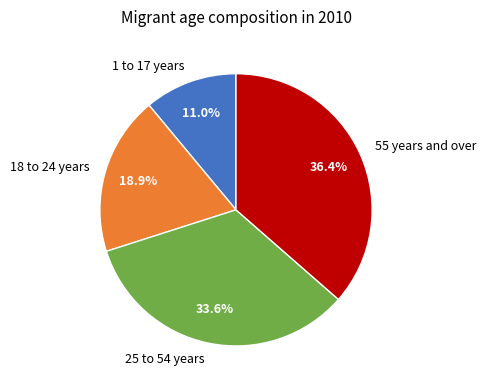

Is there a majority slice in this chart?

No